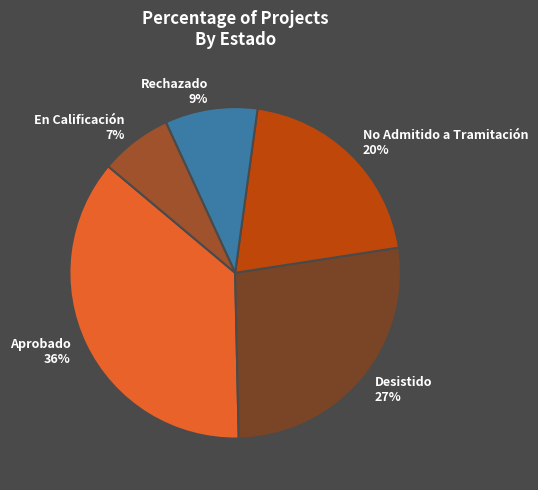

Between Desistido and No Admitido a Tramitación, which is larger?

Desistido